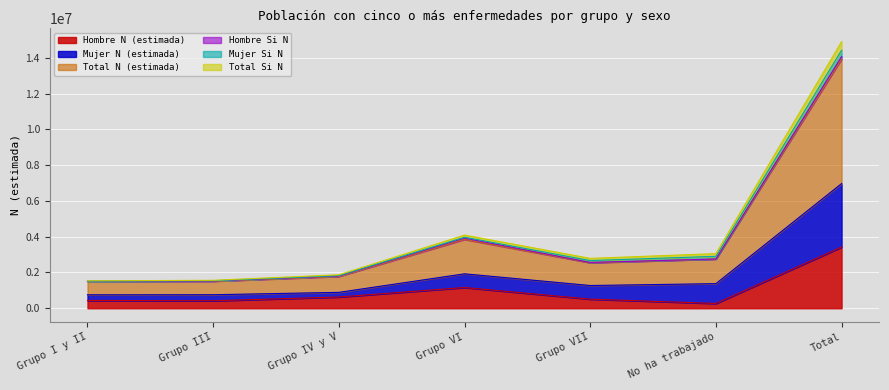

What is the label of the 6th point from the right?

Grupo III